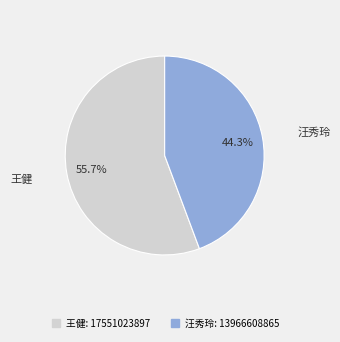

Does 汪秀玲 represent more than half of the total?

No